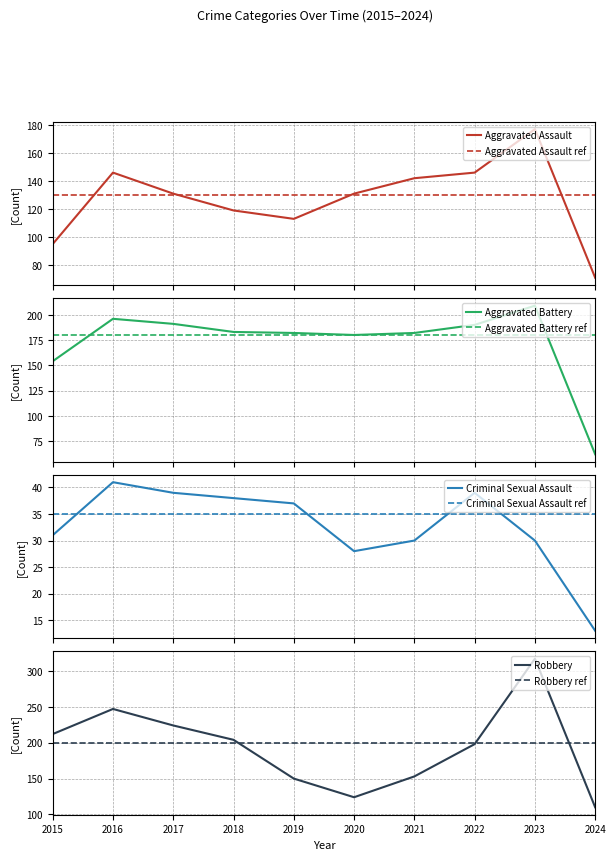

What is the spread (max minus min) of values at 2022?

159